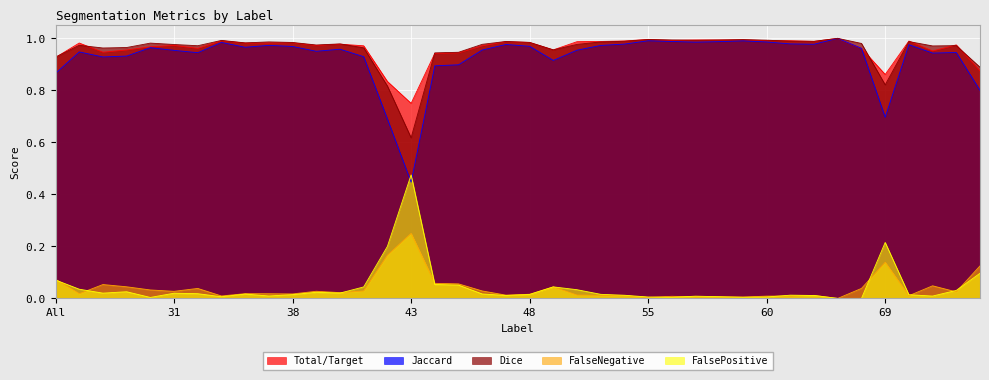

Reading right to left, transcribe all the data shown in this chart.

Total/Target: 0.9	1.0	1.0	1.0	0.9	1.0	1.0	1.0	1.0	1.0	1.0	1.0	1.0	1.0	1.0	1.0	1.0	1.0	1.0	1.0	1.0	1.0	0.9	0.9	0.8	0.8	1.0	1.0	1.0	1.0	1.0	1.0	1.0	1.0	1.0	1.0	1.0	0.9	1.0	0.9
Jaccard: 0.8	0.9	0.9	1.0	0.7	1.0	1.0	1.0	1.0	1.0	1.0	1.0	1.0	1.0	1.0	1.0	1.0	1.0	0.9	1.0	1.0	1.0	0.9	0.9	0.4	0.7	0.9	1.0	1.0	1.0	1.0	1.0	1.0	0.9	1.0	1.0	0.9	0.9	0.9	0.9
Dice: 0.9	1.0	1.0	1.0	0.8	1.0	1.0	1.0	1.0	1.0	1.0	1.0	1.0	1.0	1.0	1.0	1.0	1.0	1.0	1.0	1.0	1.0	0.9	0.9	0.6	0.8	1.0	1.0	1.0	1.0	1.0	1.0	1.0	1.0	1.0	1.0	1.0	1.0	1.0	0.9
FalseNegative: 0.1	0.0	0.0	0.0	0.1	0.0	0.0	0.0	0.0	0.0	0.0	0.0	0.0	0.0	0.0	0.0	0.0	0.0	0.0	0.0	0.0	0.0	0.1	0.1	0.2	0.2	0.0	0.0	0.0	0.0	0.0	0.0	0.0	0.0	0.0	0.0	0.0	0.1	0.0	0.1
FalsePositive: 0.1	0.0	0.0	0.0	0.2	0.0	0.0	0.0	0.0	0.0	0.0	0.0	0.0	0.0	0.0	0.0	0.0	0.0	0.0	0.0	0.0	0.0	0.1	0.1	0.5	0.2	0.0	0.0	0.0	0.0	0.0	0.0	0.0	0.0	0.0	0.0	0.0	0.0	0.0	0.1